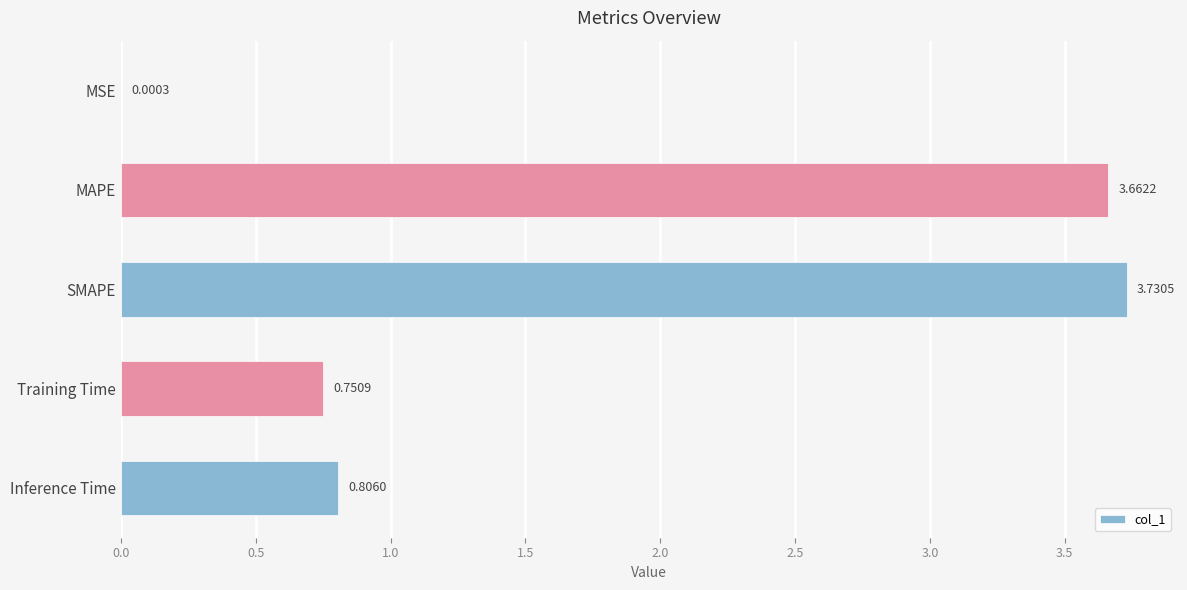

What is the average value?

1.8